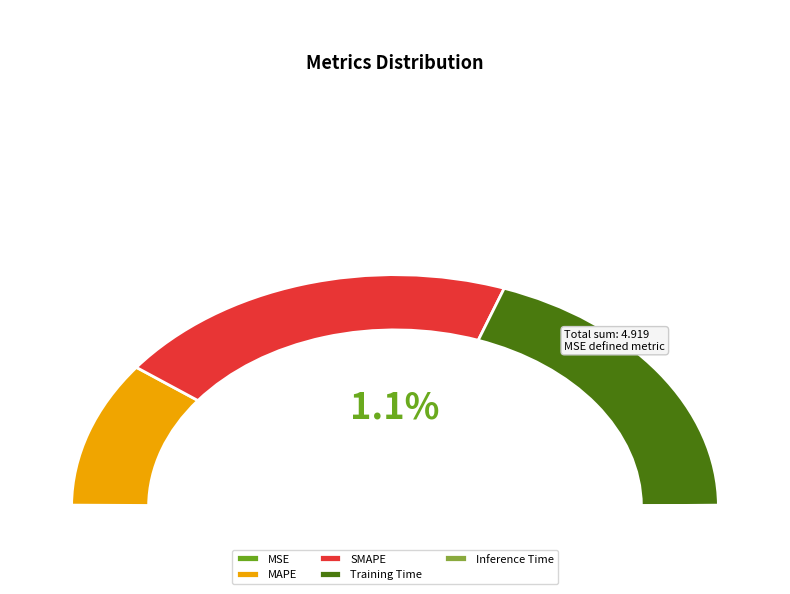

Between MAPE and SMAPE, which is larger?

SMAPE